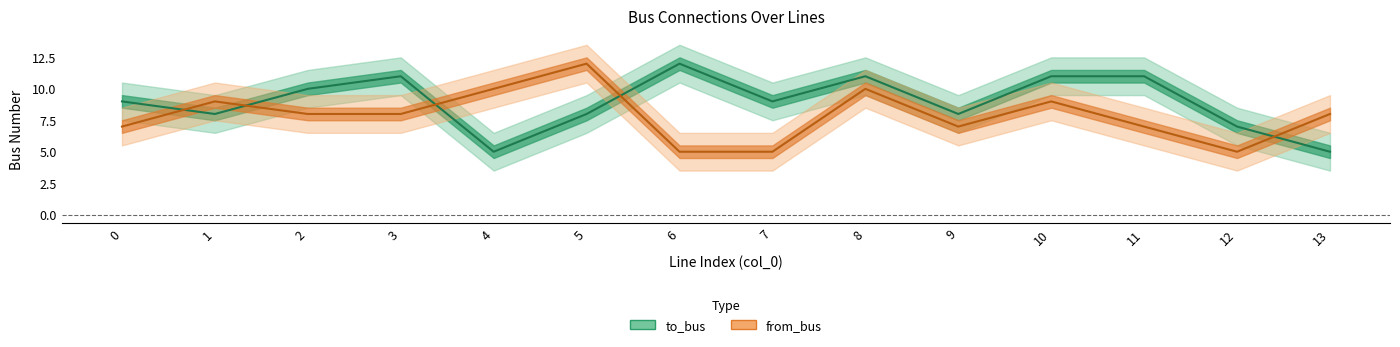

How many lines are shown in the chart?

2